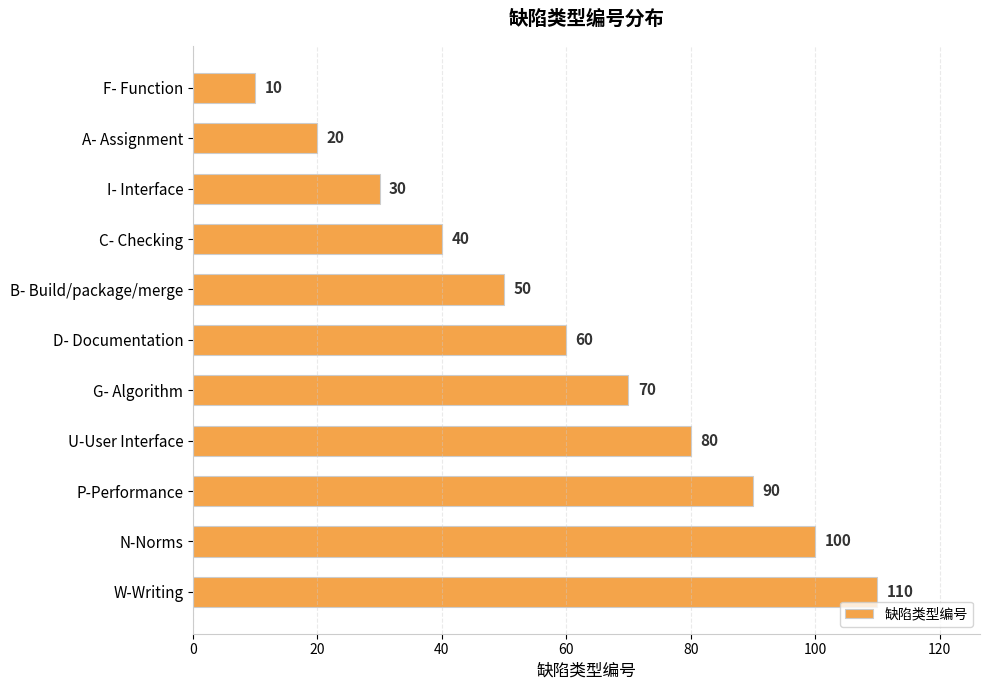

How many distinct data groups are displayed?

1